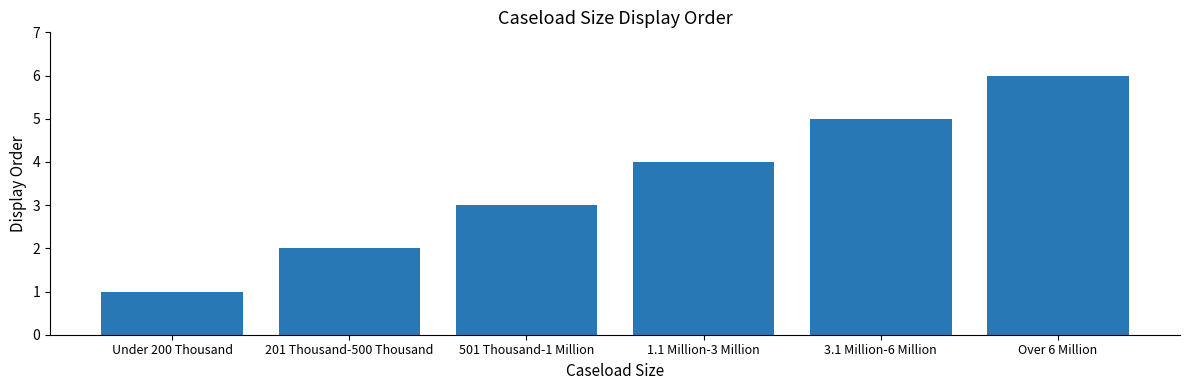

The chart shows a value of 1 at Under 200 Thousand. True or false?

True